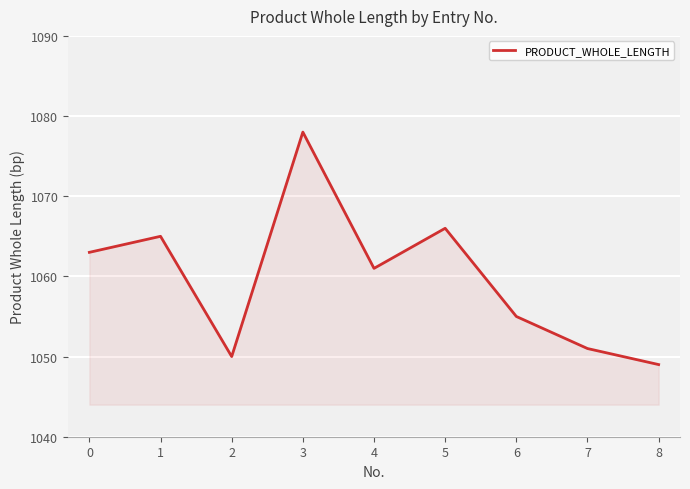

Which label corresponds to the largest value in the chart?

3